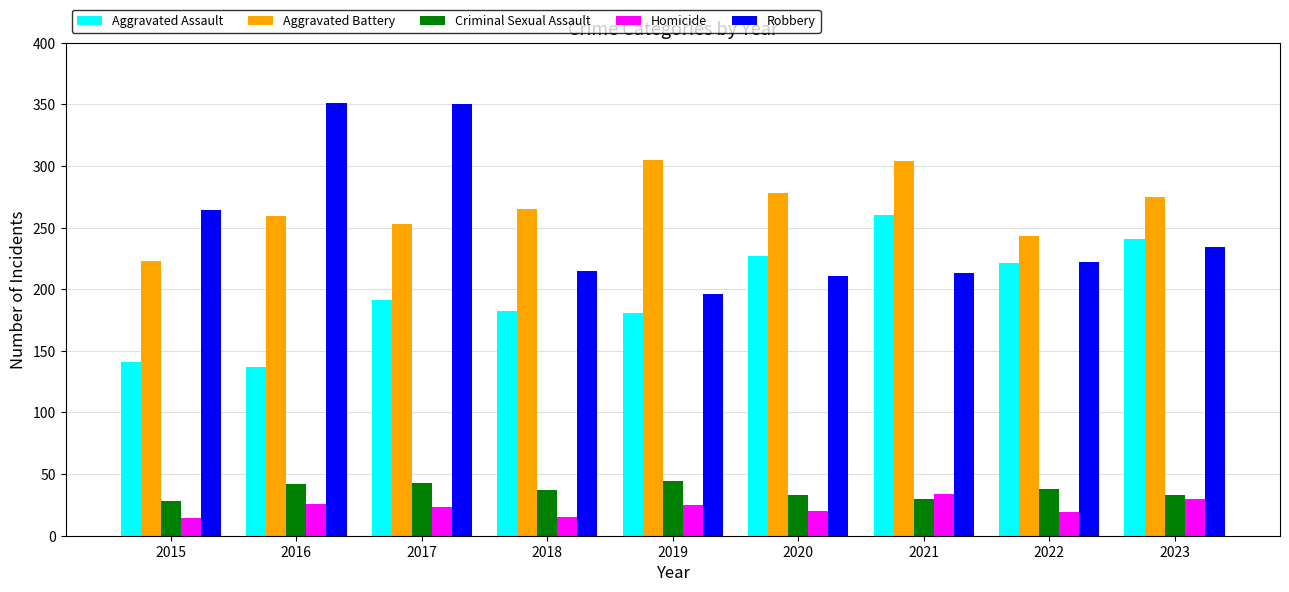

What is the sum of the Criminal Sexual Assault values at 2016 and 2023?

75